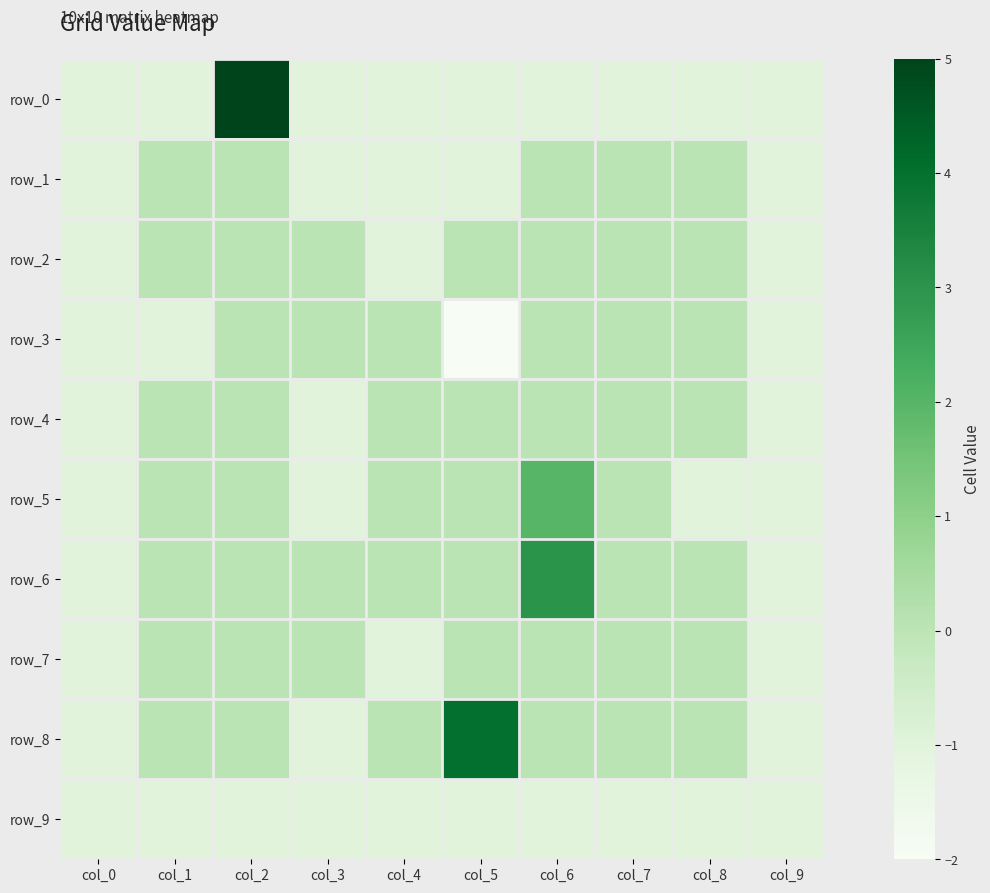

Rank the categories by row_6 value from highest to lowest.

col_6, col_1, col_2, col_3, col_4, col_5, col_7, col_8, col_0, col_9